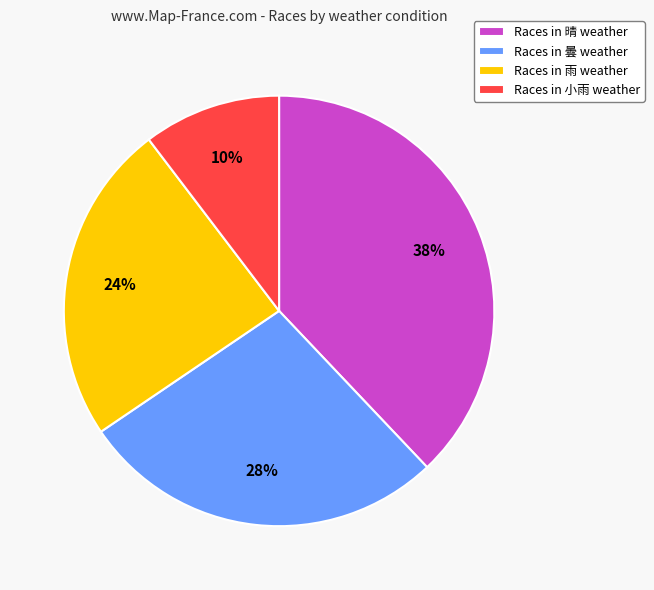

To the nearest percent, what is the difference between the largest and smallest slice percentages?

28%